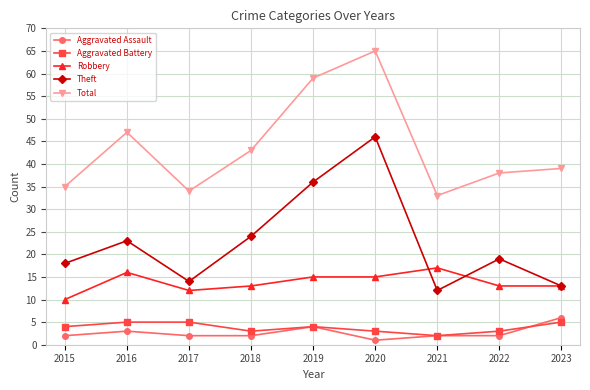

The value of Robbery at 2017 is 12. True or false?

True